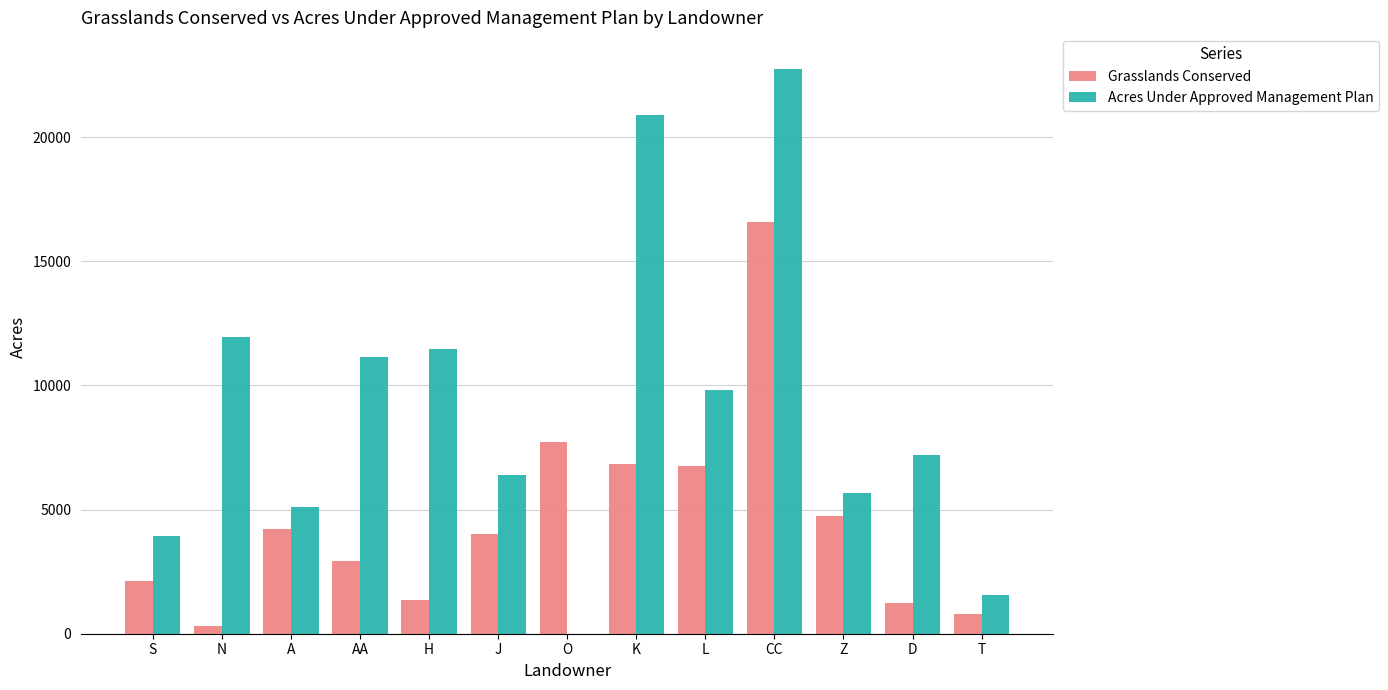

How many groups of bars are there?

13